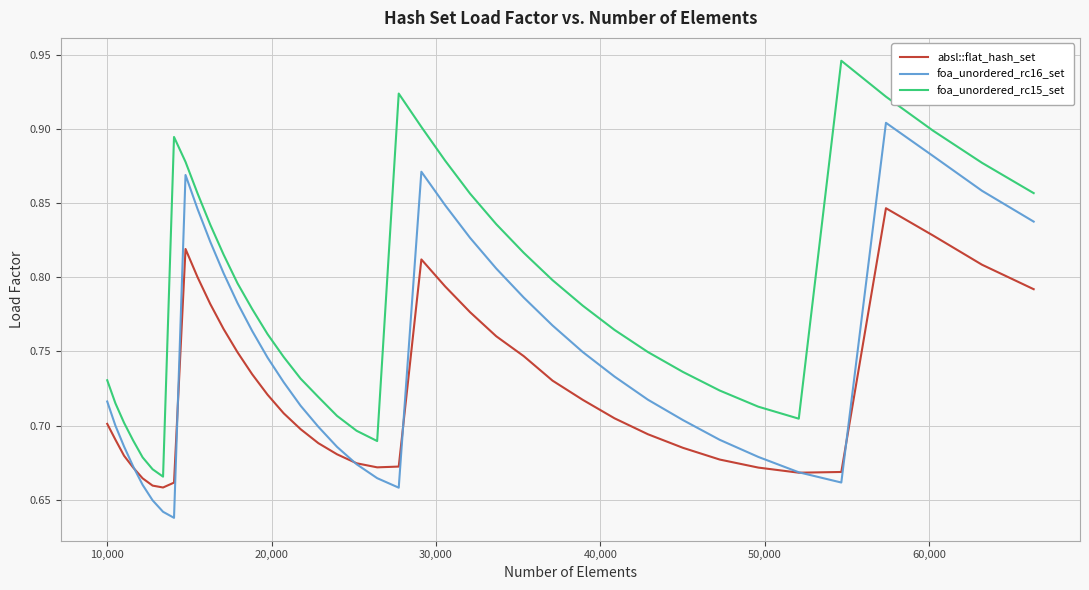

Does the chart have visible grid lines?

Yes